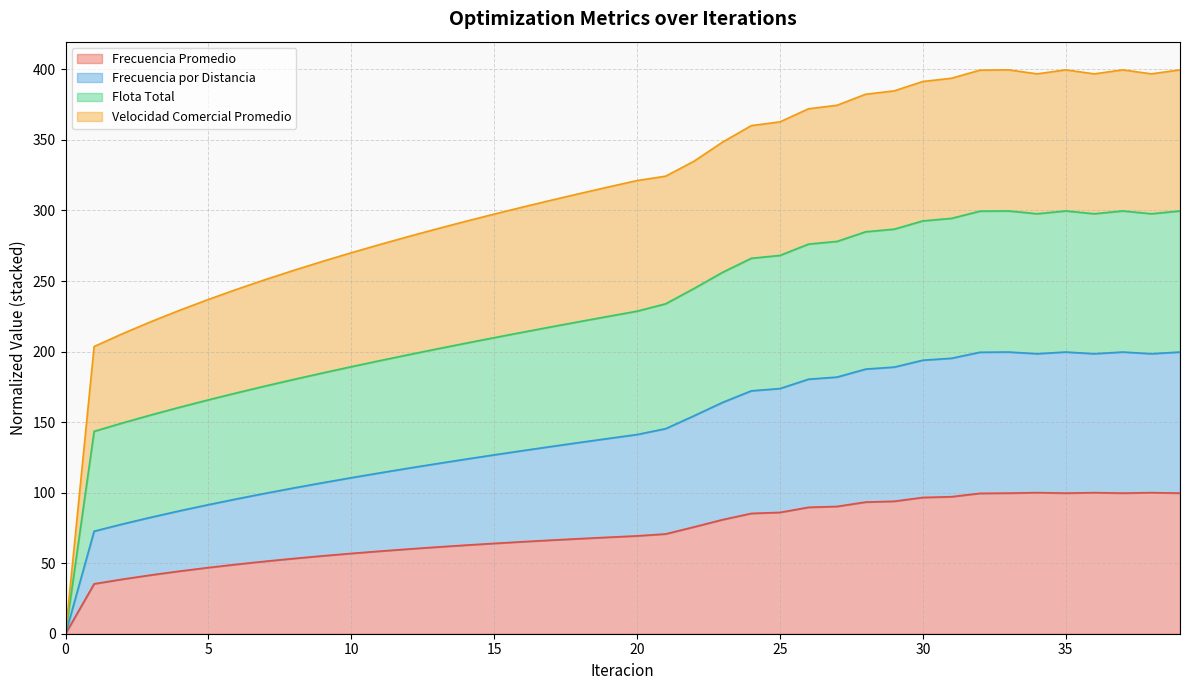

What is the maximum value for Frecuencia Promedio?

100.0